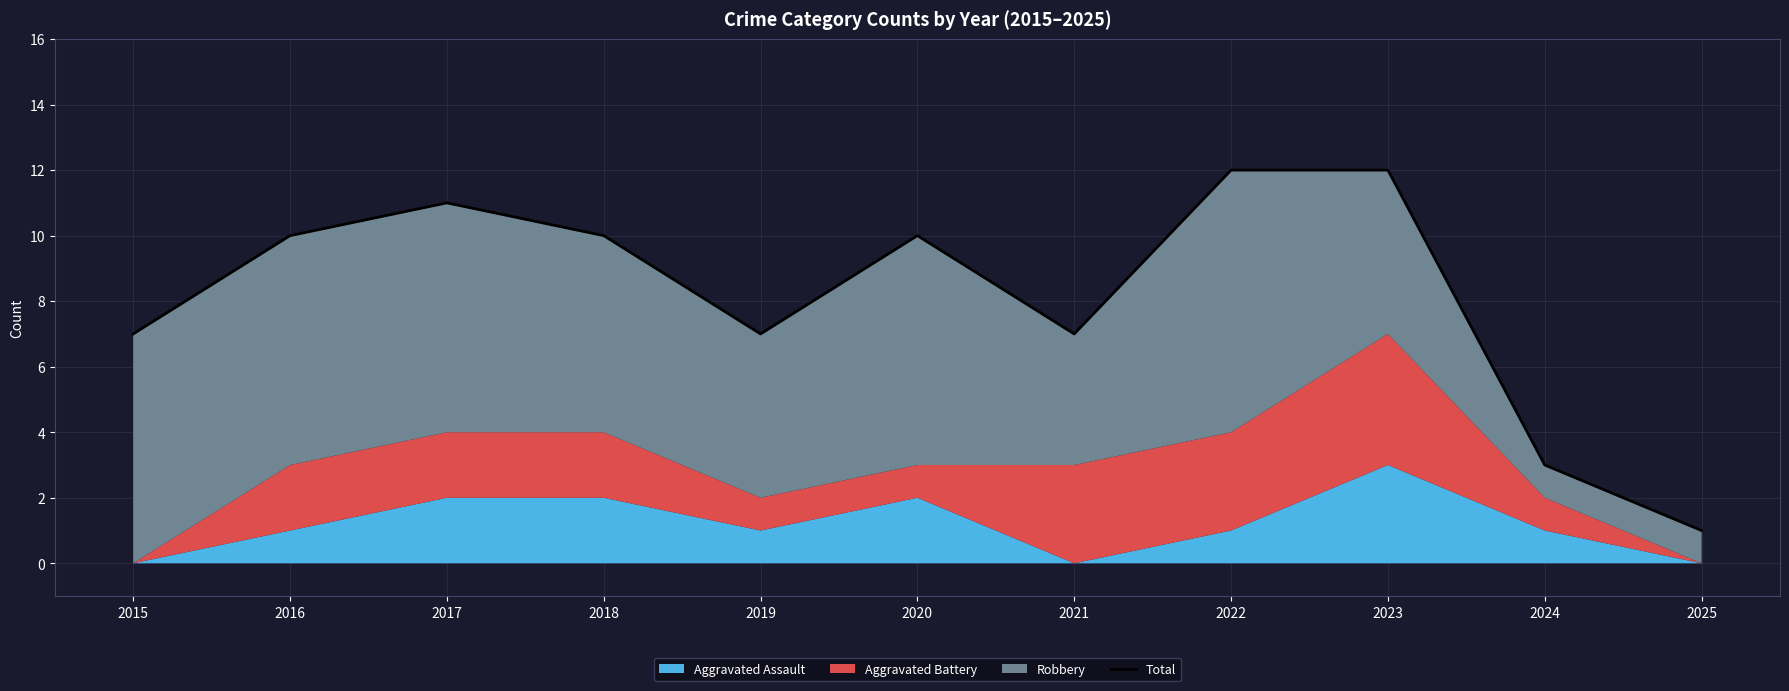

Which category has the highest value across all series?

2022